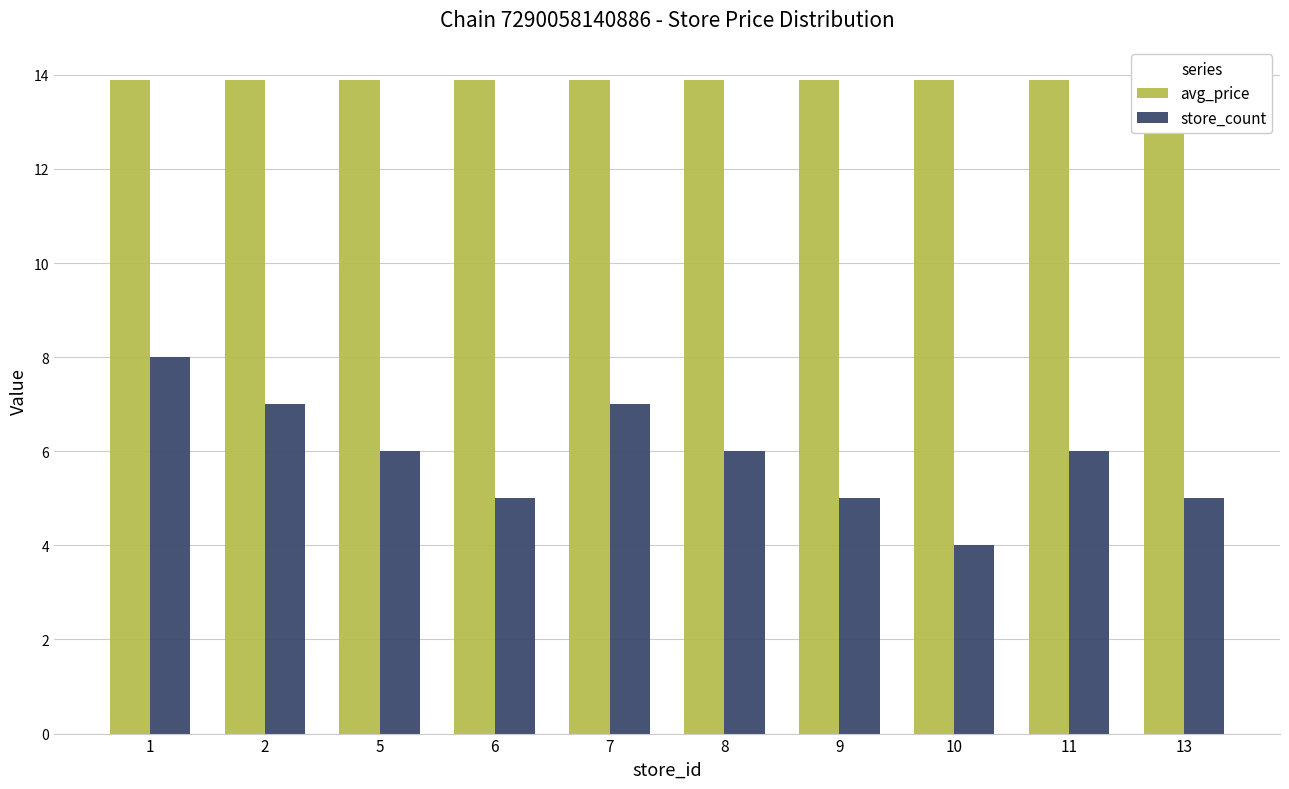

At which category does the chart reach its peak across all series?

1